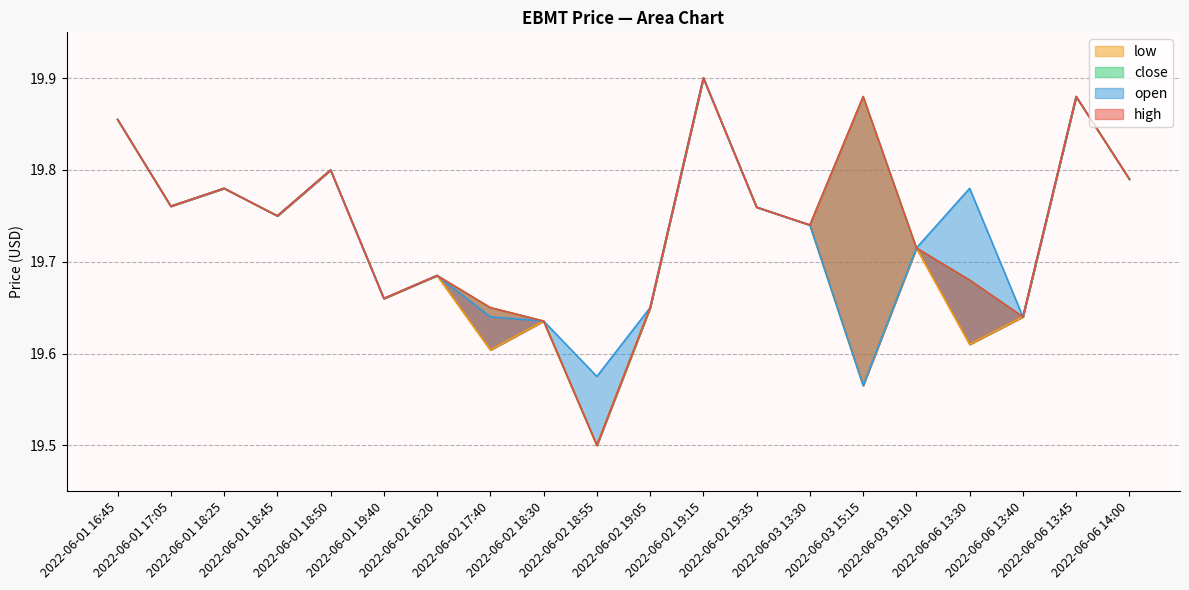

Reading left to right, transcribe all the data shown in this chart.

high: 19.9	19.8	19.8	19.8	19.8	19.7	19.7	19.6	19.6	19.5	19.6	19.9	19.8	19.7	19.9	19.7	19.7	19.6	19.9	19.8
open: 19.9	19.8	19.8	19.8	19.8	19.7	19.7	19.6	19.6	19.6	19.6	19.9	19.8	19.7	19.6	19.7	19.8	19.6	19.9	19.8
close: 19.9	19.8	19.8	19.8	19.8	19.7	19.7	19.6	19.6	19.5	19.6	19.9	19.8	19.7	19.9	19.7	19.7	19.6	19.9	19.8
low: 19.9	19.8	19.8	19.8	19.8	19.7	19.7	19.6	19.6	19.5	19.6	19.9	19.8	19.7	19.6	19.7	19.6	19.6	19.9	19.8